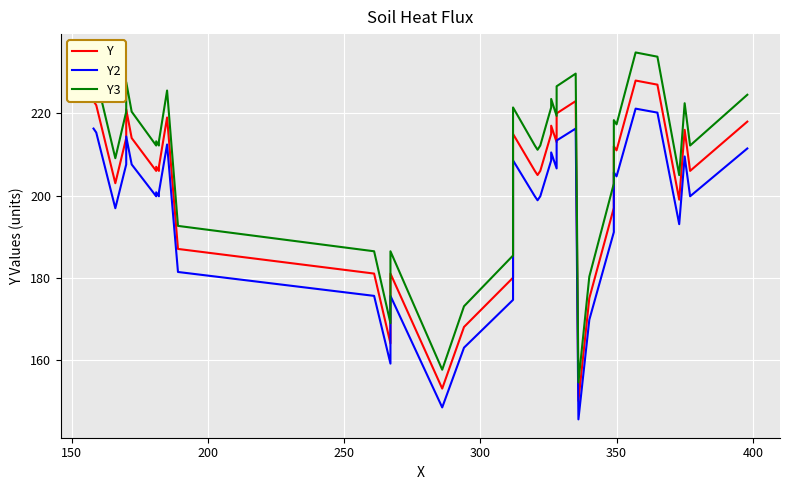

Is this an area chart (filled region under the line)?

No